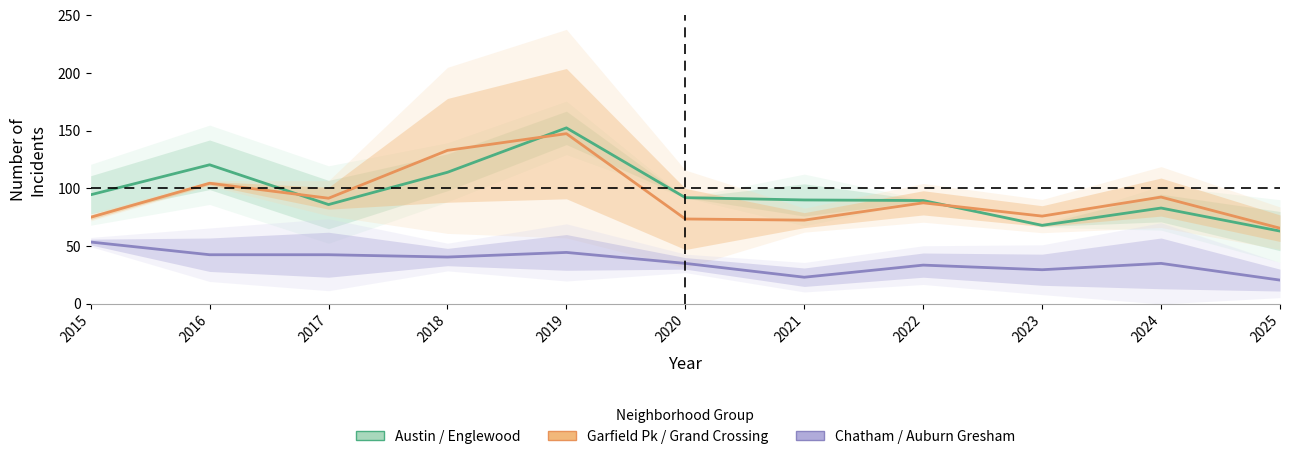

Count the number of categories in the chart.

11